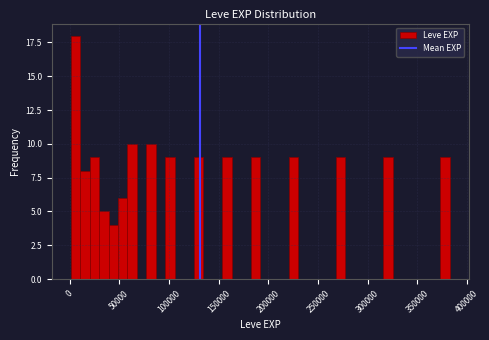

Around what value on the x-axis is the tallest bar? Give the approximate position of its centre, as read against the axis.

5000